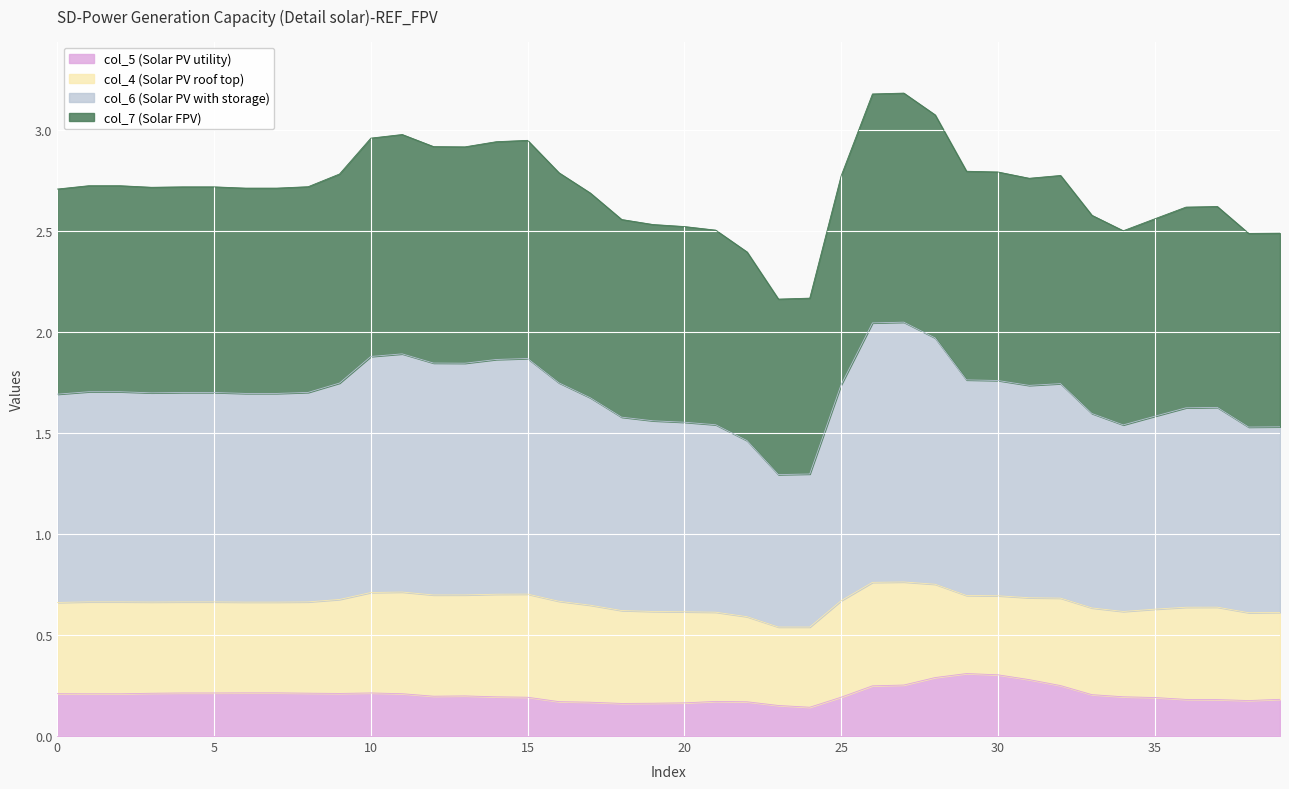

Does the chart display data point markers on the line(s)?

No